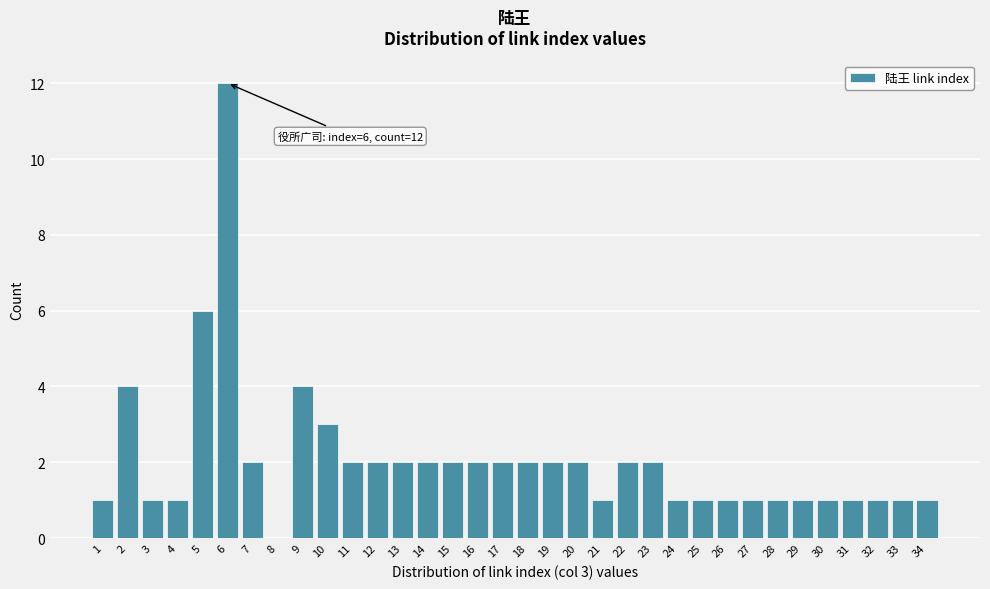

Which has a higher value, 29 or 9?

9